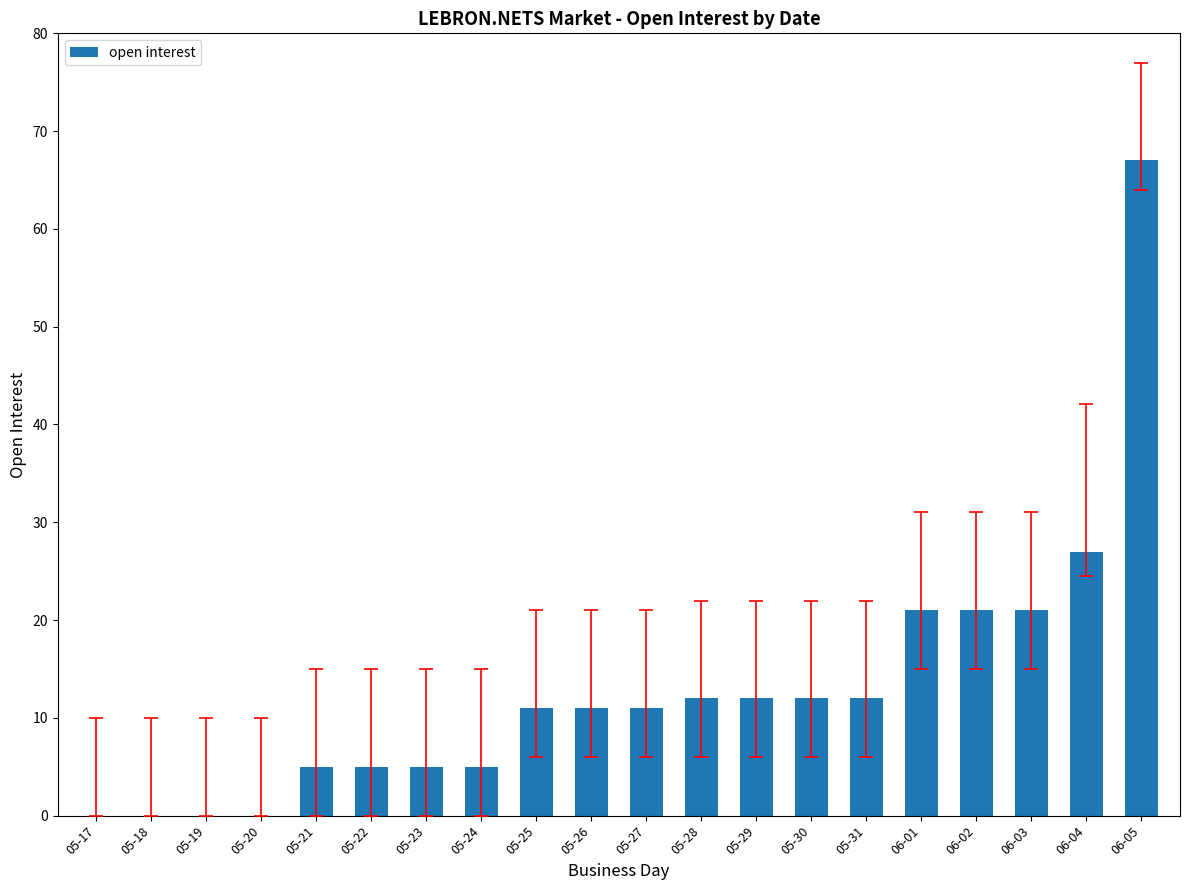

Which category has the highest value across all series?

06-05